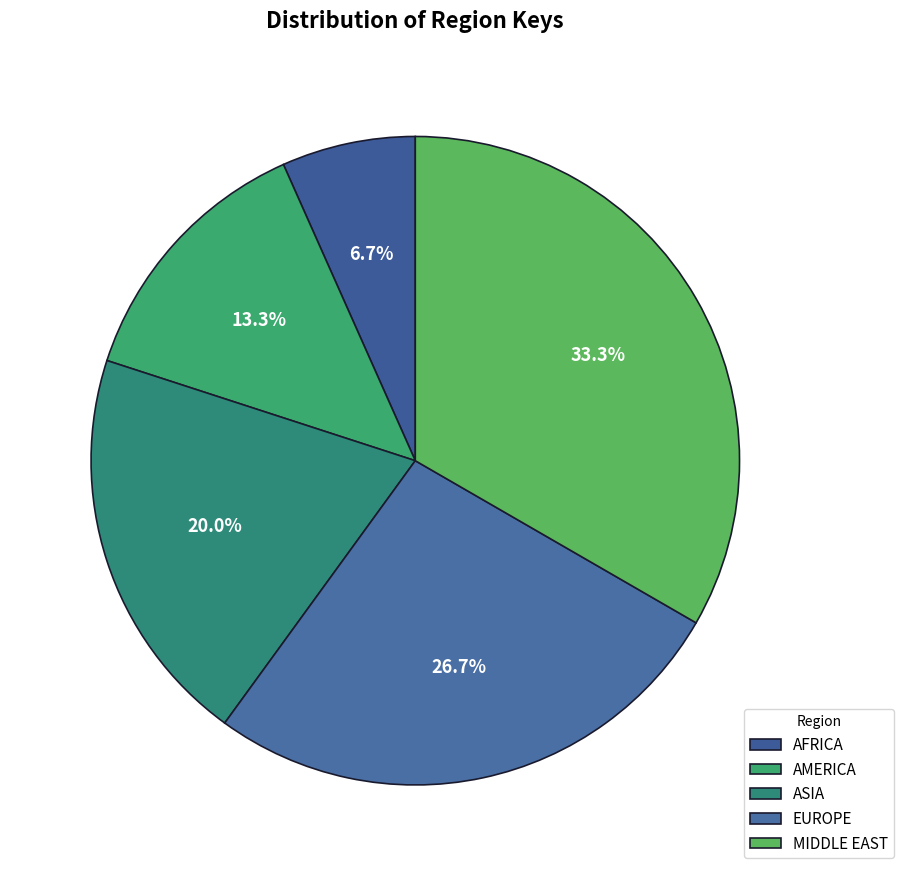

What percentage is the MIDDLE EAST slice, to the nearest percent?

33%